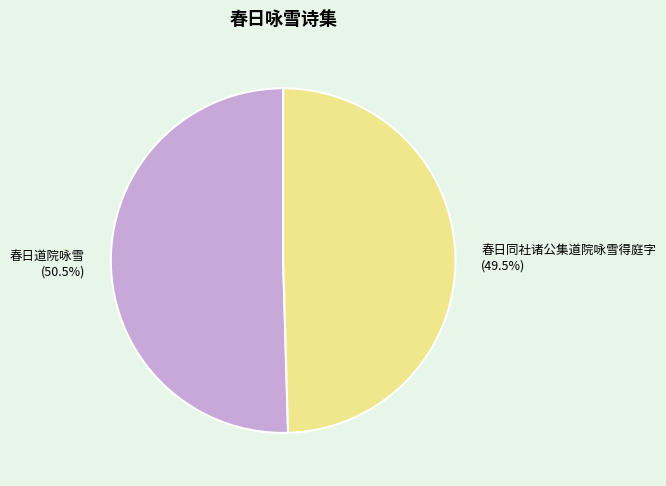

To the nearest percent, what is the difference between the 春日同社诸公集道院咏雪得庭字 and 春日道院咏雪 slice percentages?

1%